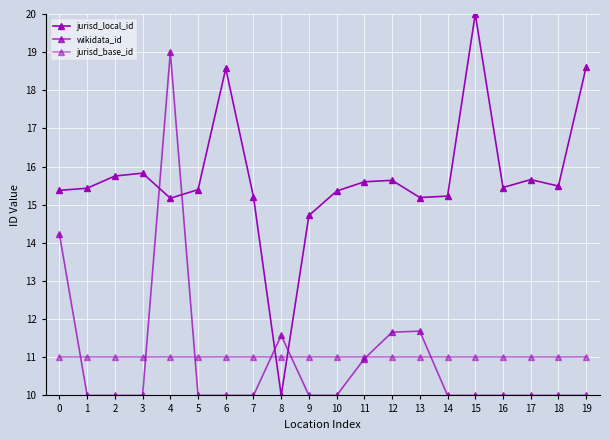

How many lines are shown in the chart?

3